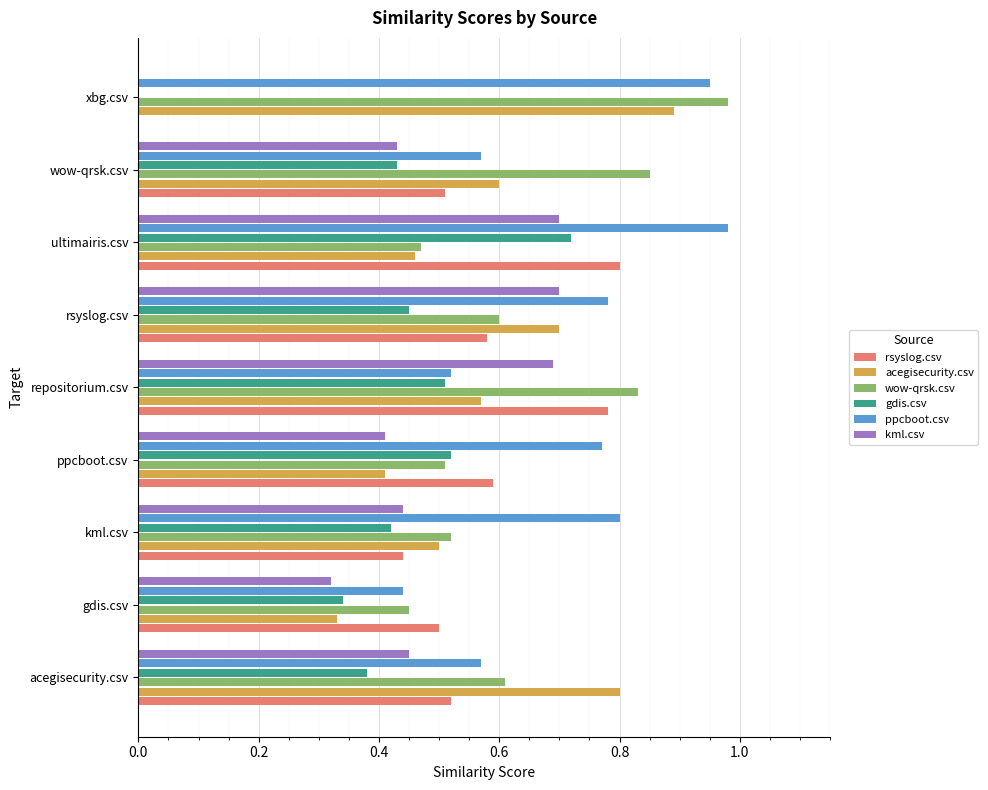

Between wow-qrsk.csv and xbg.csv, which series saw the biggest shift?

rsyslog.csv